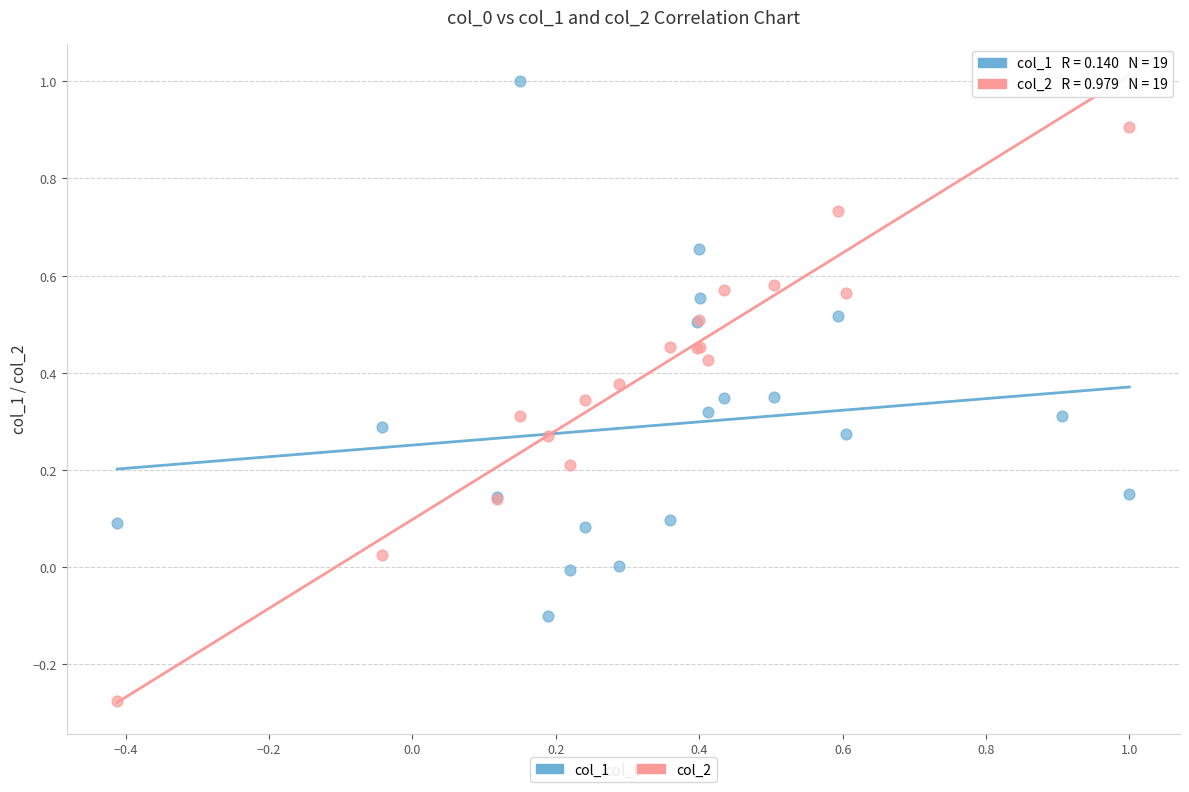

What are all the series names shown in the legend?

col_1, col_2